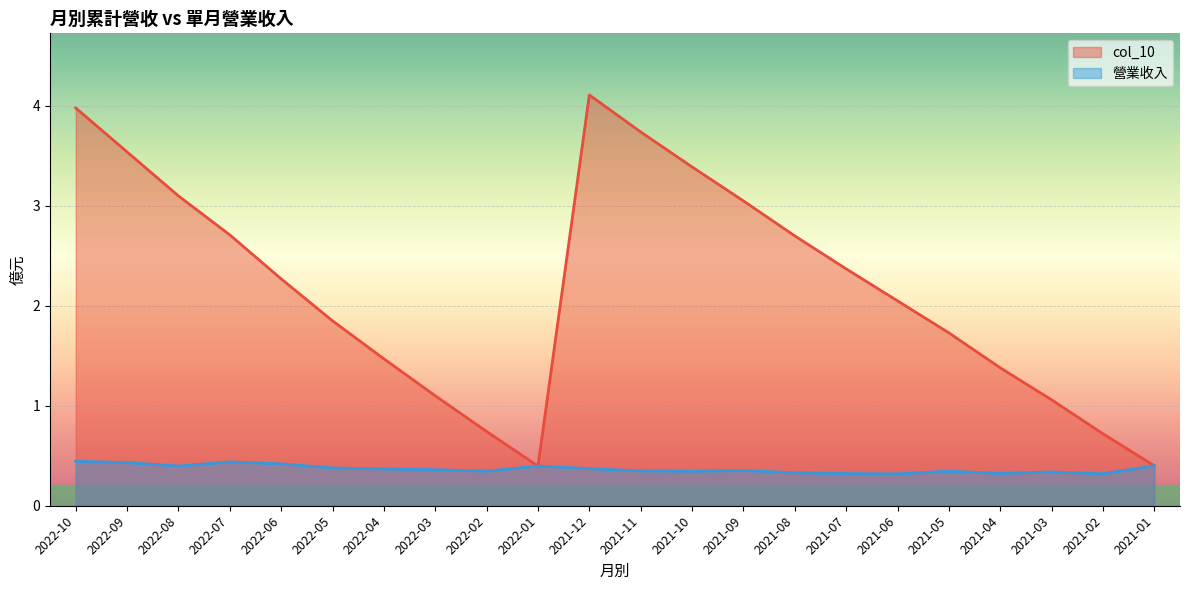

Which has a higher value, 2022-07 or 2022-09?

2022-09